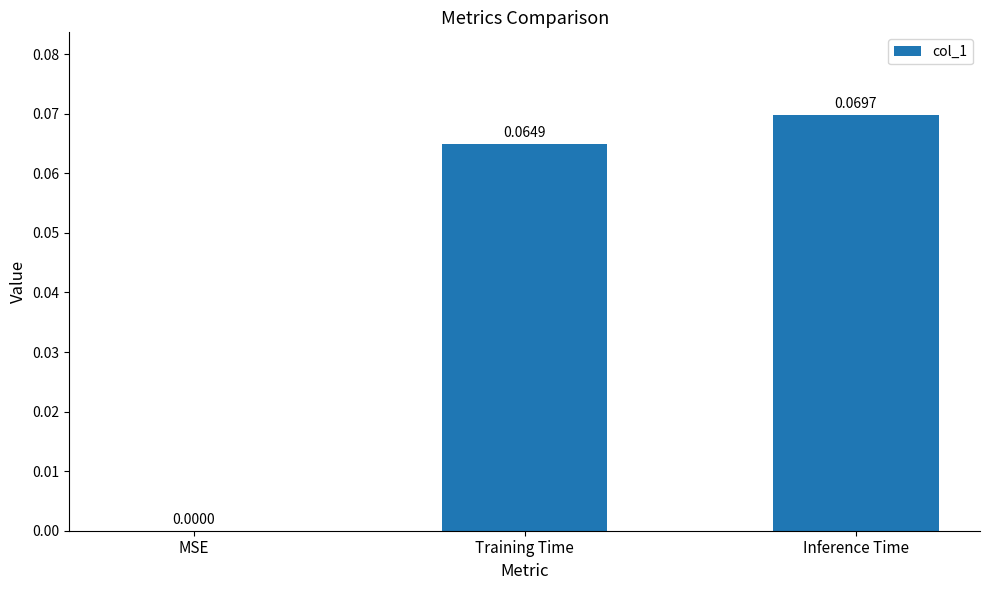

At which label is the value closest to 0?

MSE